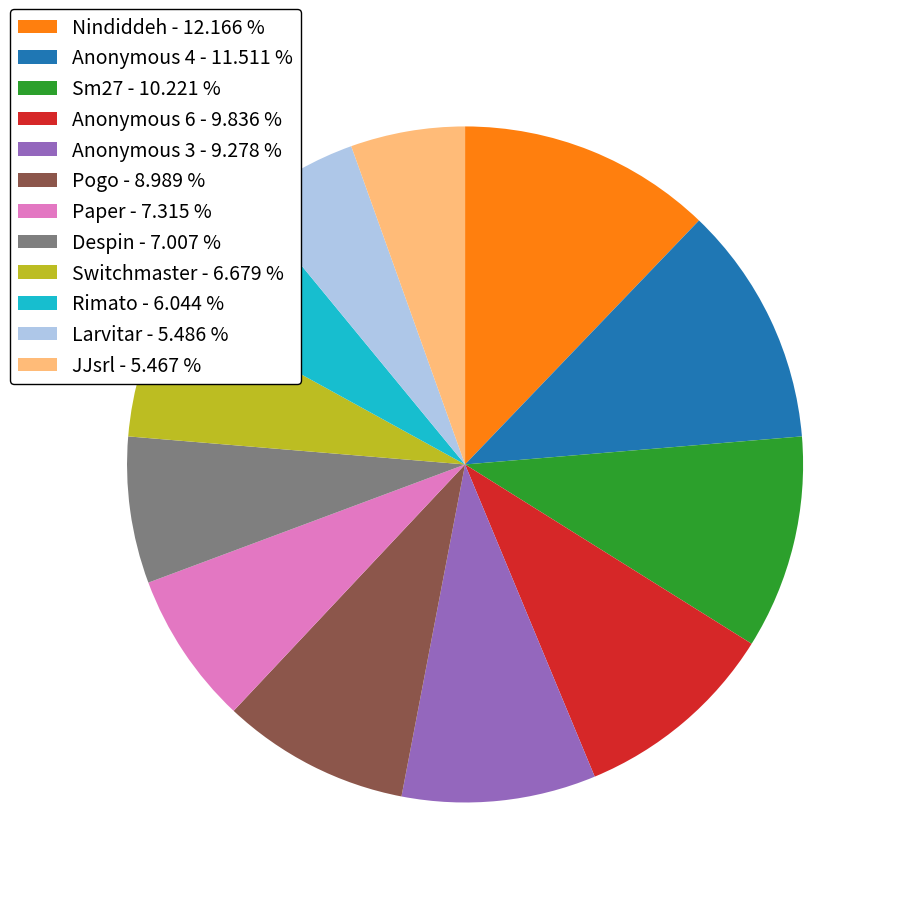

How many slices are in this pie chart?

12